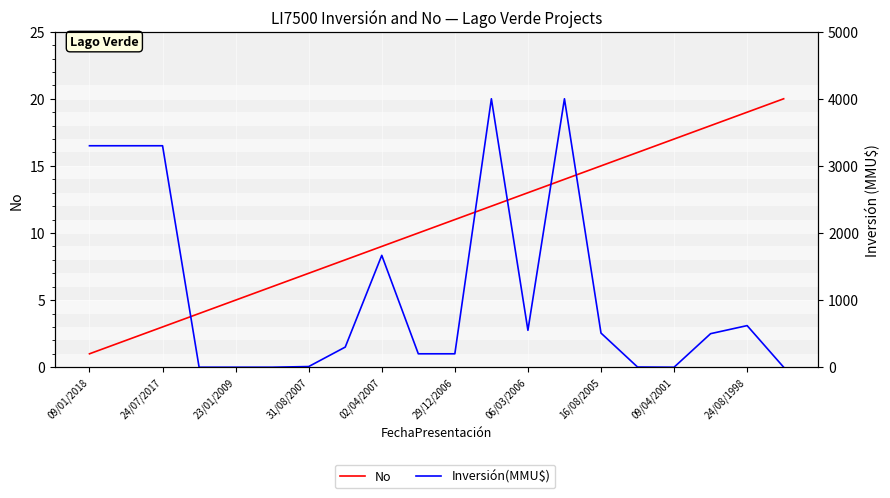

At how many categories does at least one series exceed 1913?

5